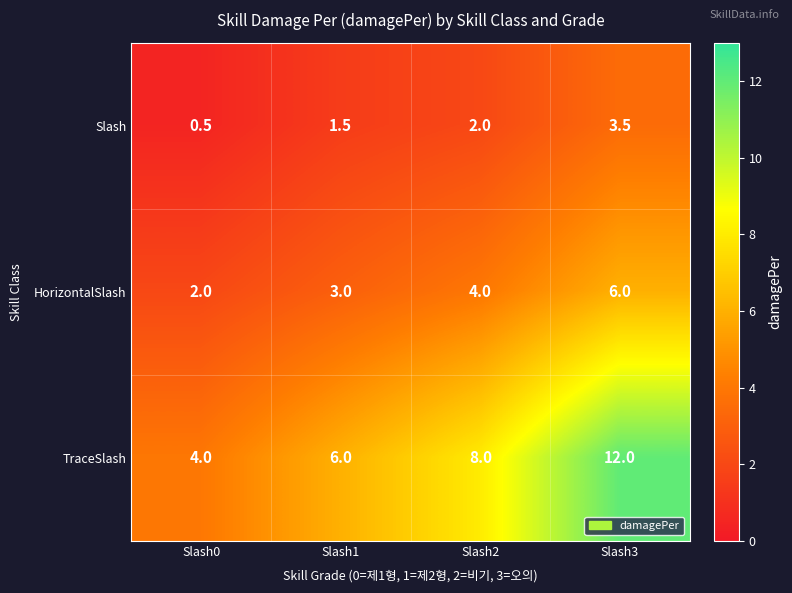

At which label is HorizontalSlash closest to 4?

Slash2